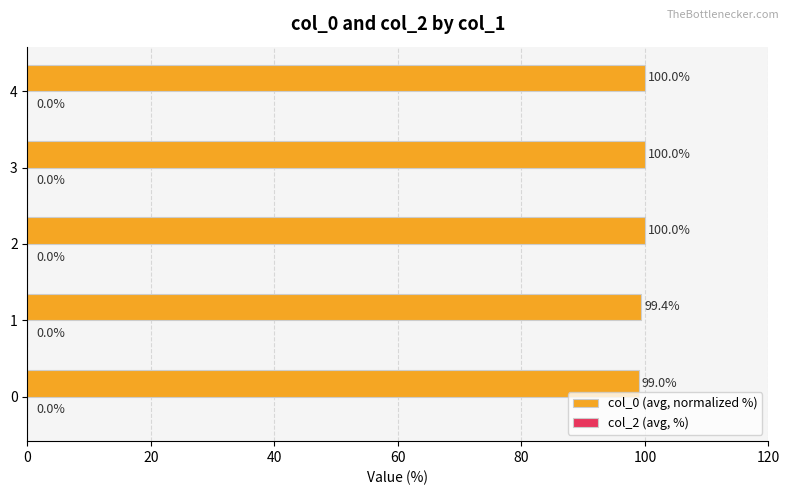

Reading bottom to top, extract all data points from this chart.

0=99.0	1=99.4	2=100.0	3=100.0	4=100.0